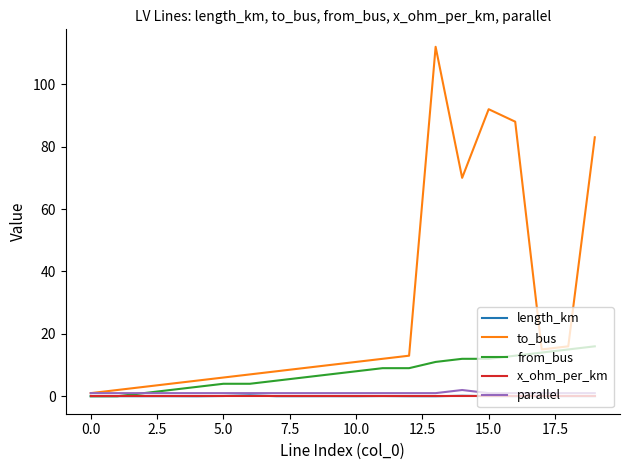

Which series ends up on top after the final intersection of x_ohm_per_km and from_bus?

from_bus